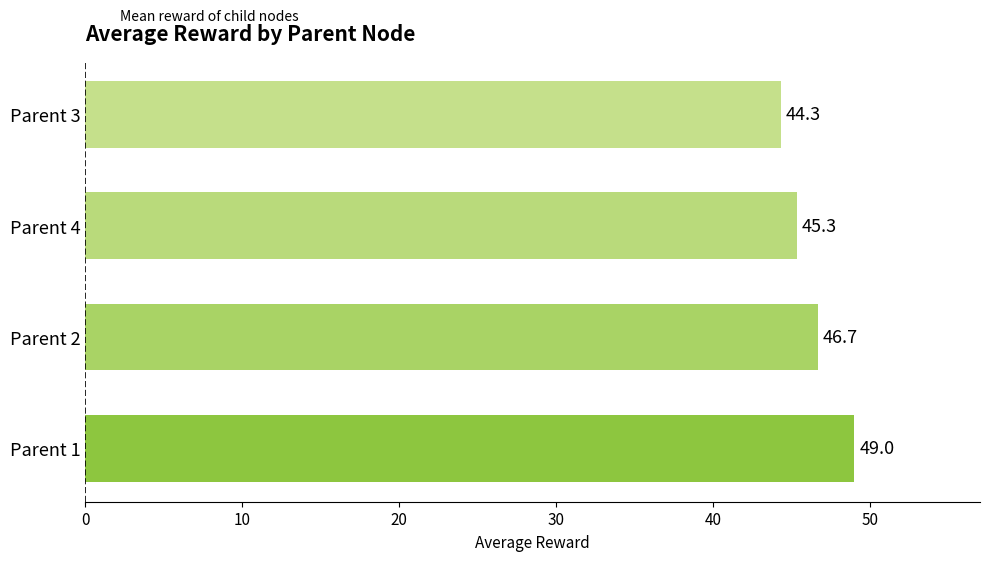

What is the difference between the values at Parent 1 and Parent 3?

4.7